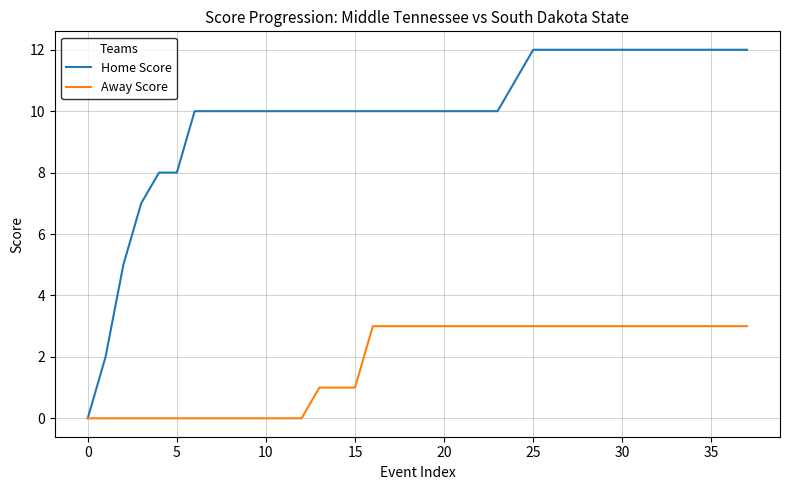

List the series in order of their overall mean, highest first.

Home Score, Away Score